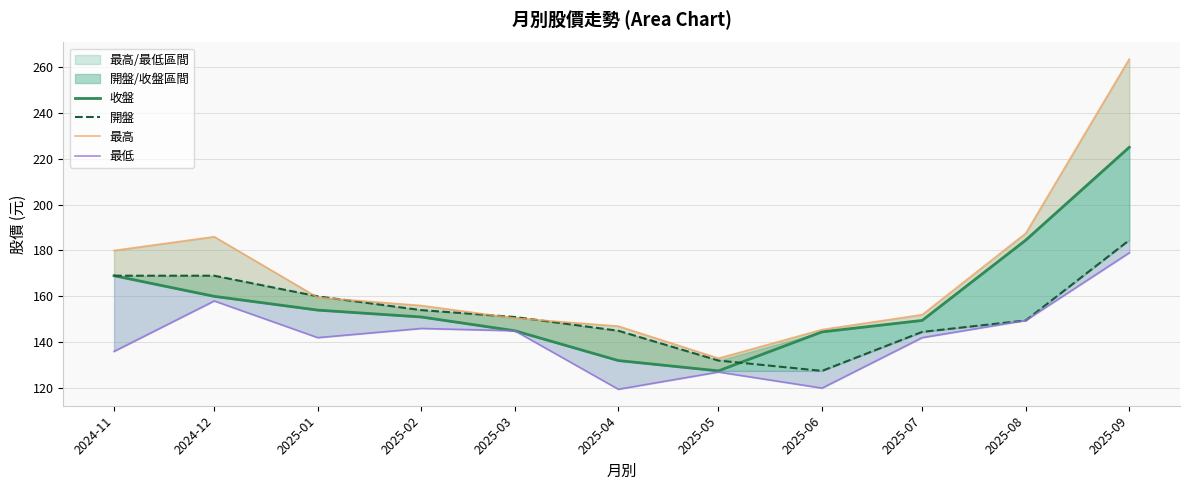

Where does the 收盤 series first go above 151?

2024-11